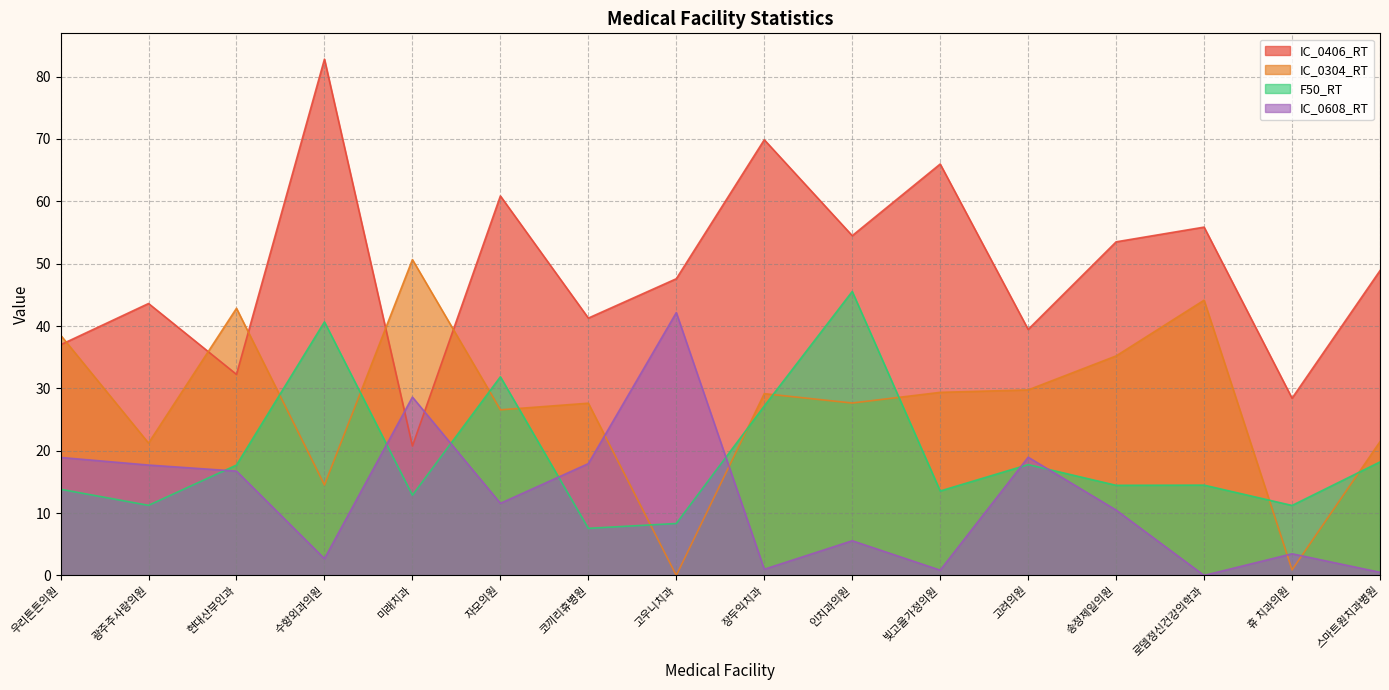

The IC_0608_RT series shows 17.9 at 코끼리휴병원. True or false?

True